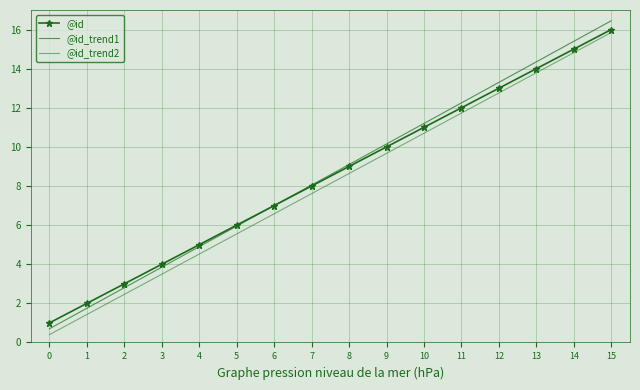

Reading left to right, transcribe all the data shown in this chart.

@id: 1.0	2.0	3.0	4.0	5.0	6.0	7.0	8.0	9.0	10.0	11.0	12.0	13.0	14.0	15.0	16.0
@id_trend1: 0.7	1.8	2.8	3.9	4.9	6.0	7.0	8.1	9.1	10.1	11.2	12.2	13.3	14.3	15.4	16.4
@id_trend2: 0.4	1.4	2.5	3.5	4.5	5.6	6.6	7.6	8.6	9.7	10.7	11.7	12.8	13.8	14.8	15.8